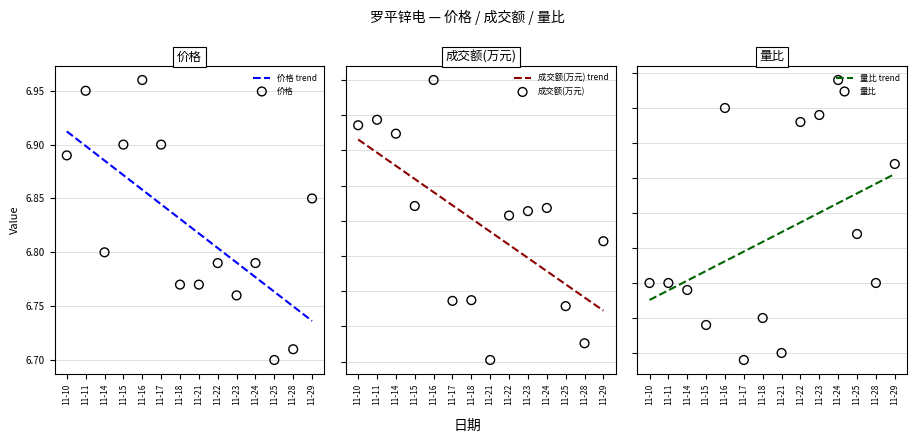

Is the value of 量比 at 11-29 greater than the value of 量比 trend at 11-14?

Yes